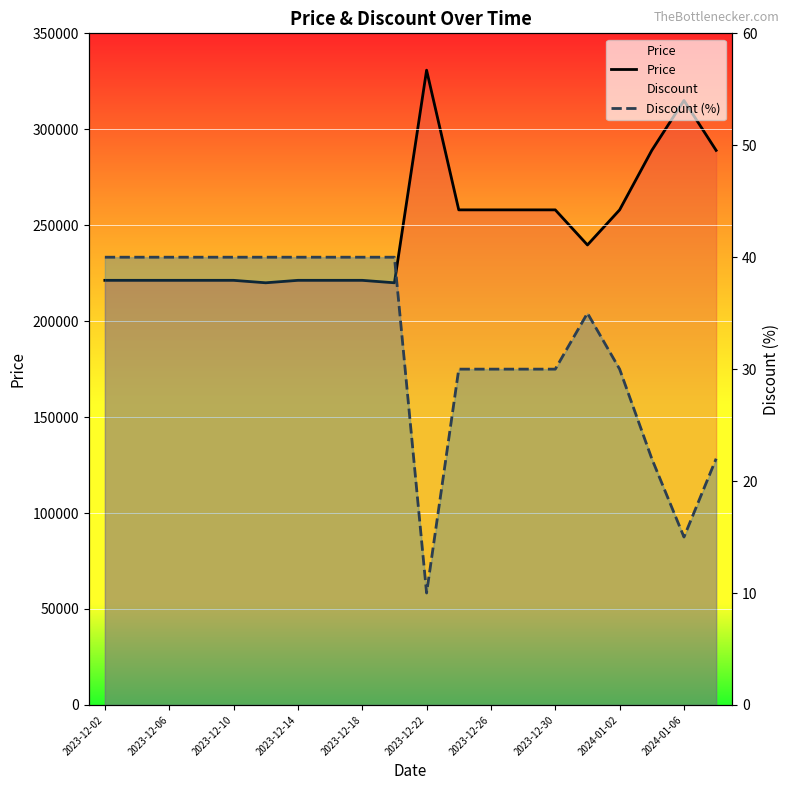

Reading left to right, extract all data points from this chart.

Price: 221280	221280	221280	221280	221280	220000	221280	221280	221280	220000	330800	258000	258000	258000	258000	239720	258000	289000	315000	289000
Discount (%): 40	40	40	40	40	40	40	40	40	40	10	30	30	30	30	35	30	22	15	22